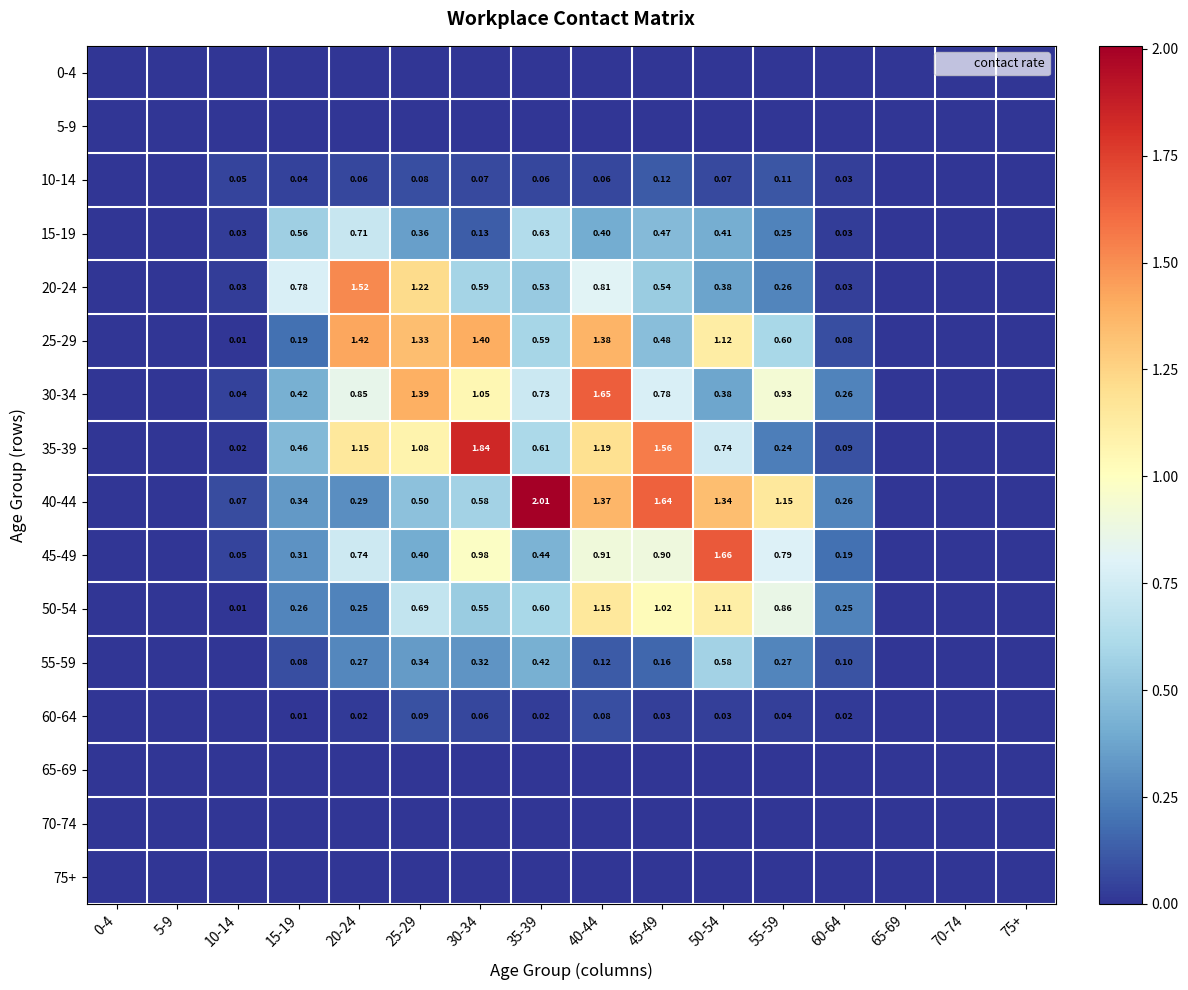

What is the maximum value shown in the chart?

2.0